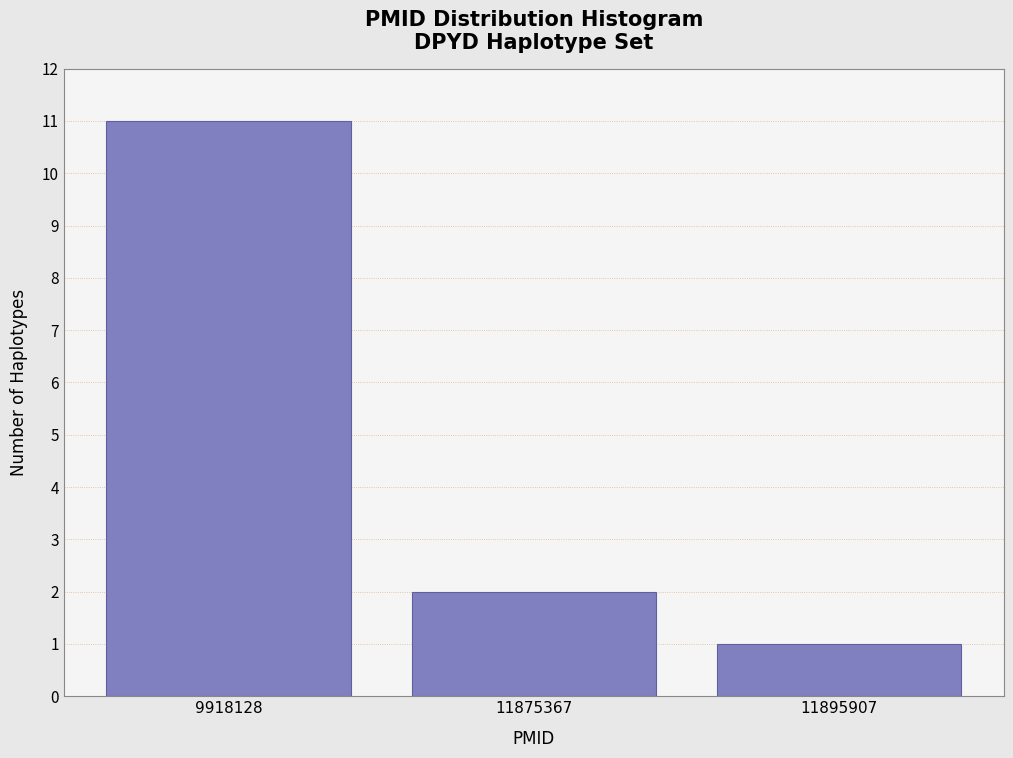

Reading right to left, transcribe all the data shown in this chart.

11895907=1	11875367=2	9918128=11